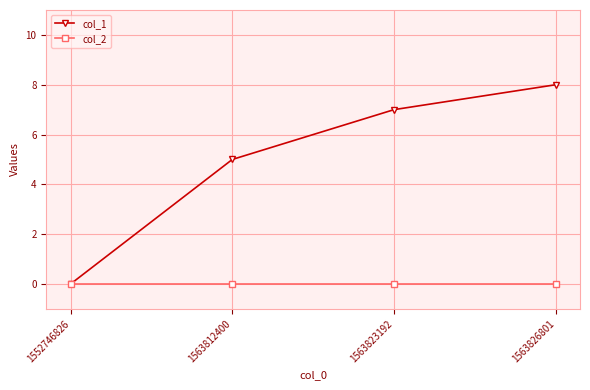

Which series has the largest range (max minus min)?

col_1